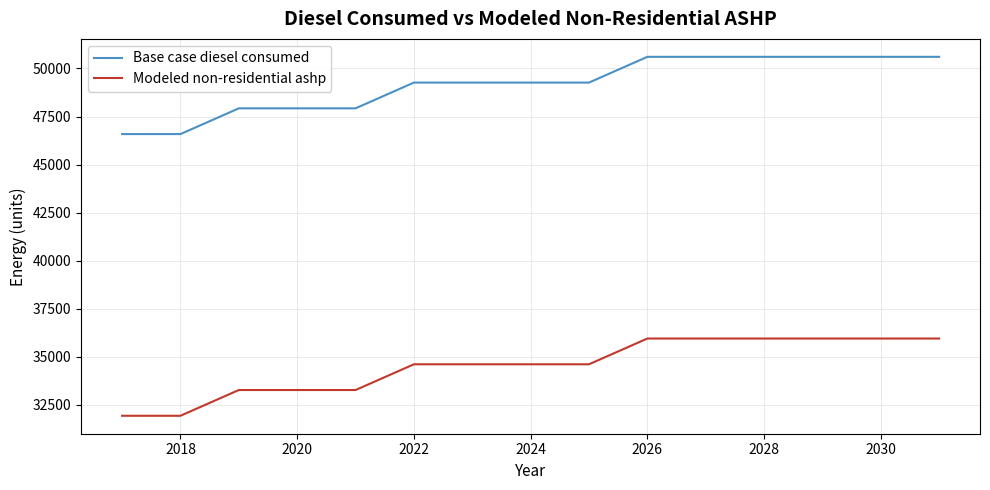

What is the difference between the maximum and minimum values in the Base case diesel consumed series?

4022.3